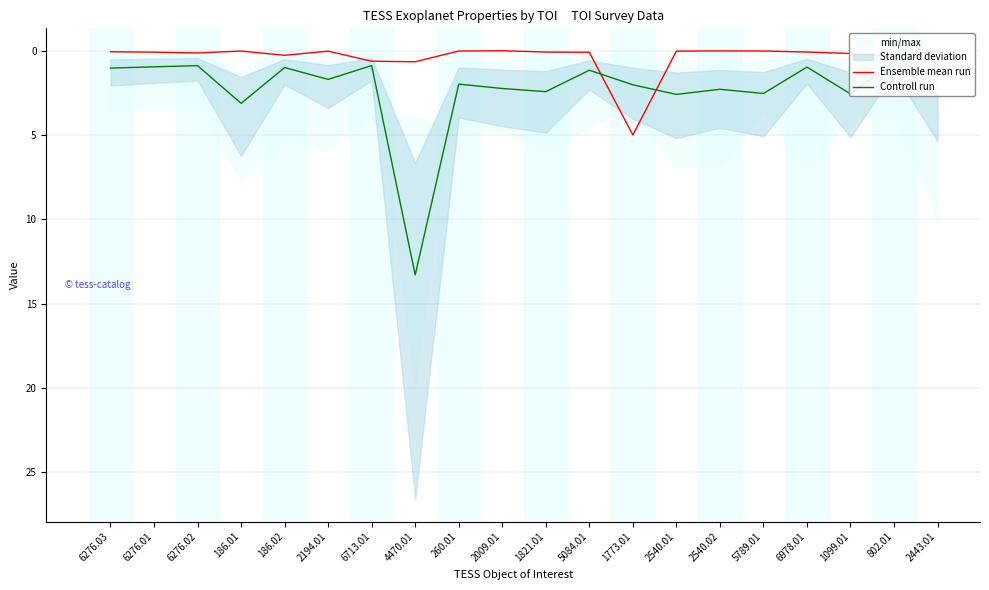

List the series in order of their overall mean, lowest first.

Ensemble mean run, Controll run